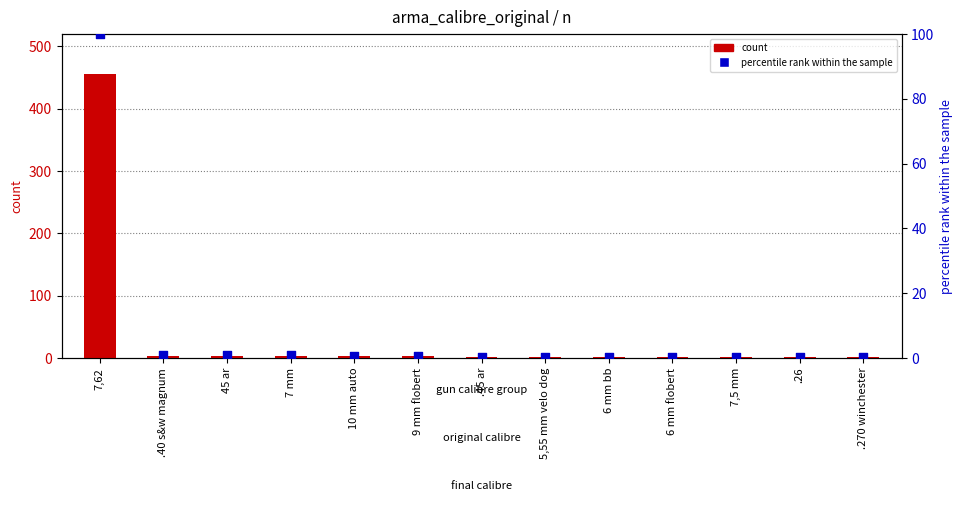

What are all the series names shown in the legend?

count, percentile rank within the sample